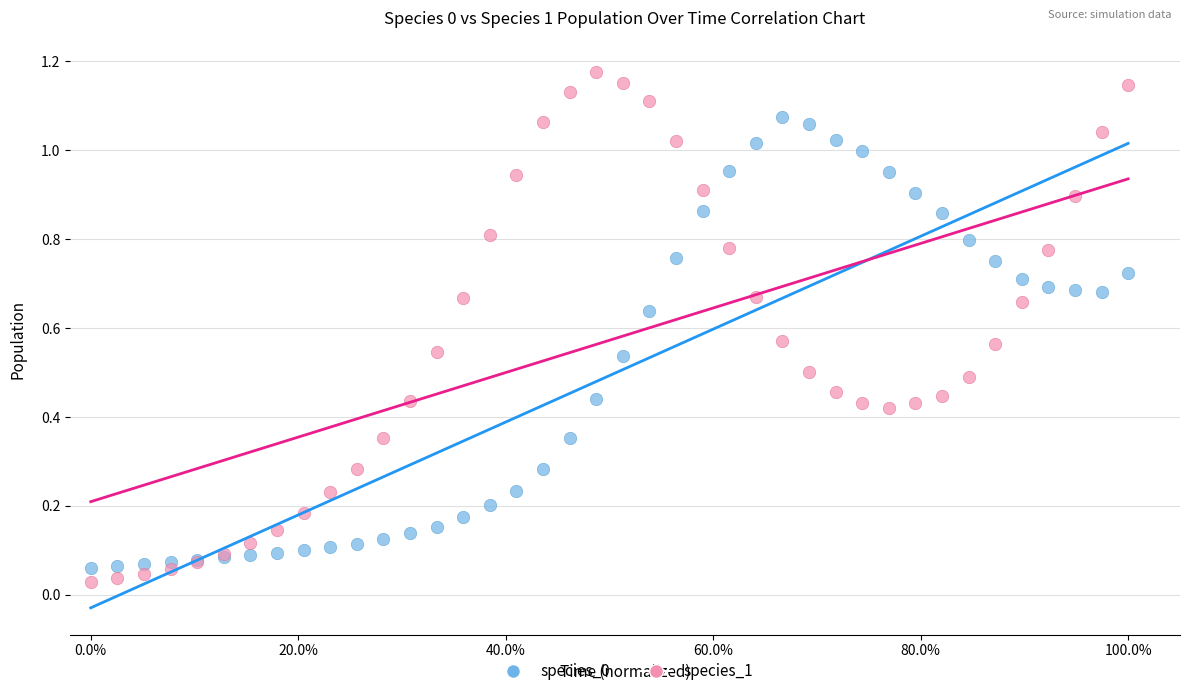

Which series has the largest Y range (max minus min)?

species_1